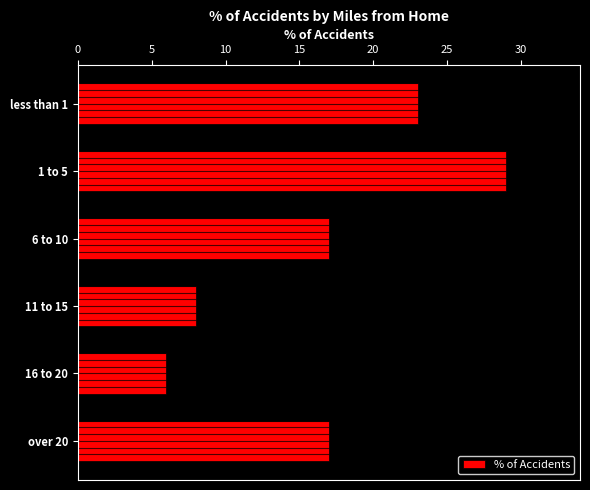

The value at 1 to 5 is 29. True or false?

True